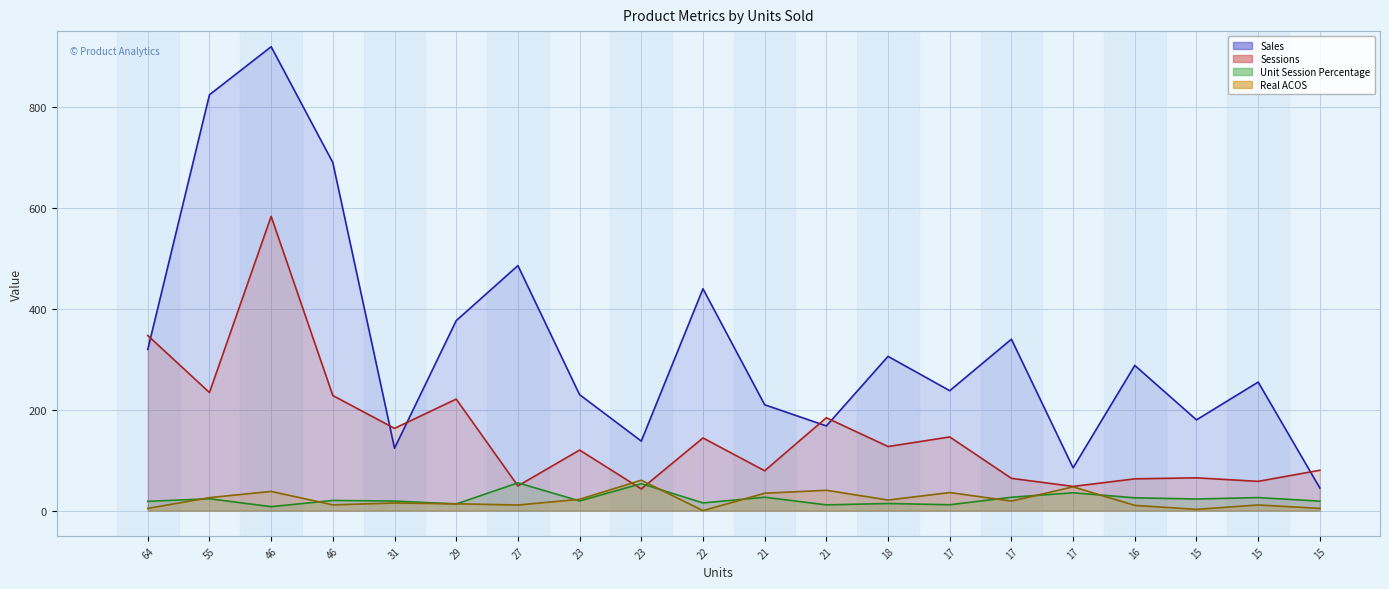

Which series has the largest total across all categories?

Sales line